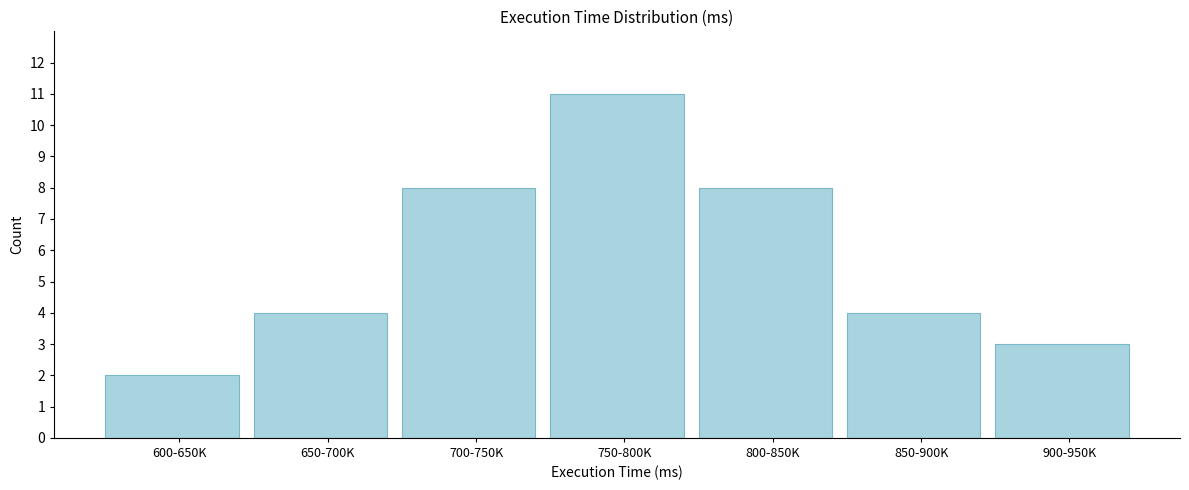

Reading right to left, list all the values displayed in this chart.

900-950K=3	850-900K=4	800-850K=8	750-800K=11	700-750K=8	650-700K=4	600-650K=2